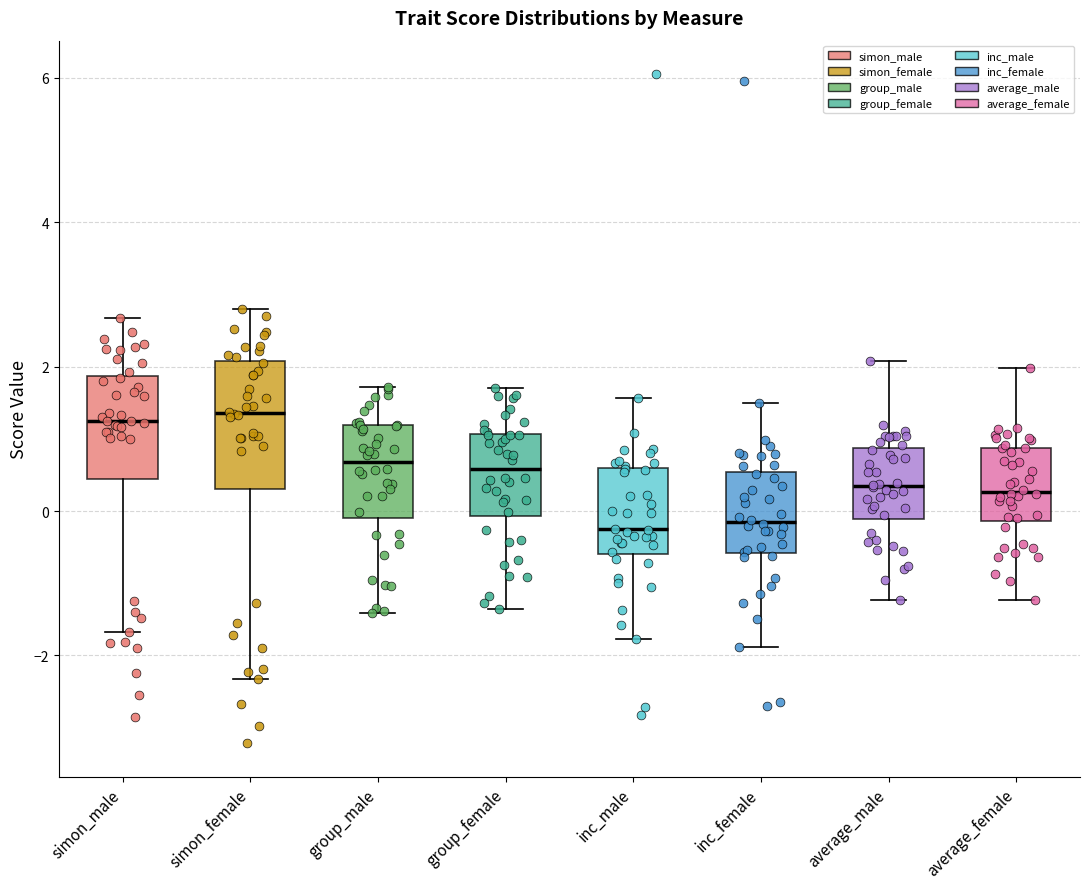

Reading left to right, transcribe this box plot: for each box, give where its median line is, the range the box spans, and where its two whiskers end, as read against the y-axis. The values are not printed on the chart, so give them approximately, as read against the axis.

simon_male: median 1.2, box 0.4 to 1.8, whiskers -1.6 to 2.6
simon_female: median 1.4, box 0.4 to 2.0, whiskers -2.4 to 2.8
group_male: median 0.6, box 0.0 to 1.2, whiskers -1.4 to 1.8
group_female: median 0.6, box 0.0 to 1.0, whiskers -1.4 to 1.8
inc_male: median -0.2, box -0.6 to 0.6, whiskers -1.8 to 1.6
inc_female: median -0.2, box -0.6 to 0.6, whiskers -1.8 to 1.4
average_male: median 0.4, box -0.2 to 0.8, whiskers -1.2 to 2.0
average_female: median 0.2, box -0.2 to 0.8, whiskers -1.2 to 2.0